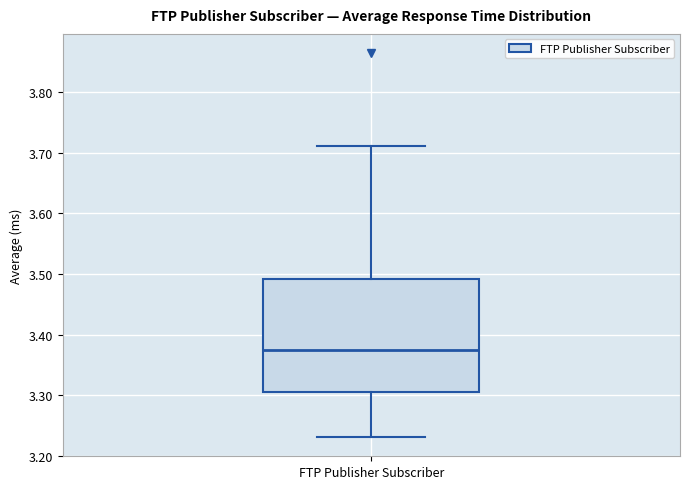

Transcribe this box plot: give where the median line is, the range the box spans, and where the two whiskers end, as read against the y-axis. The values are not printed on the chart, so give them approximately, as read against the axis.

median 3.37, box 3.31 to 3.49, whiskers 3.23 to 3.71